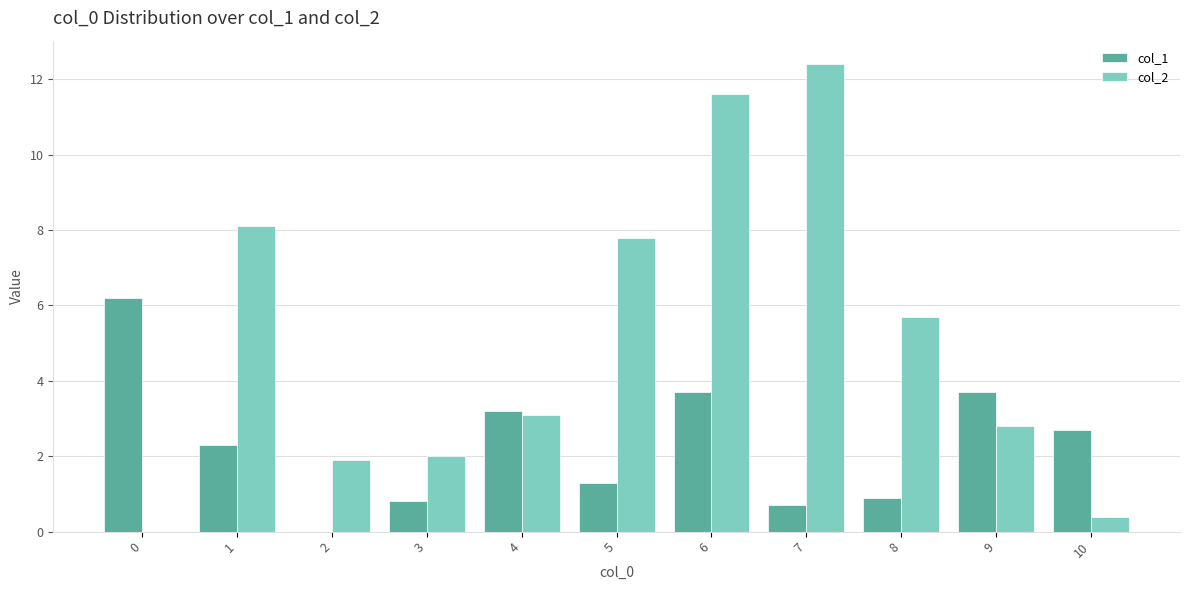

What is the sum of all col_2 values?

55.8